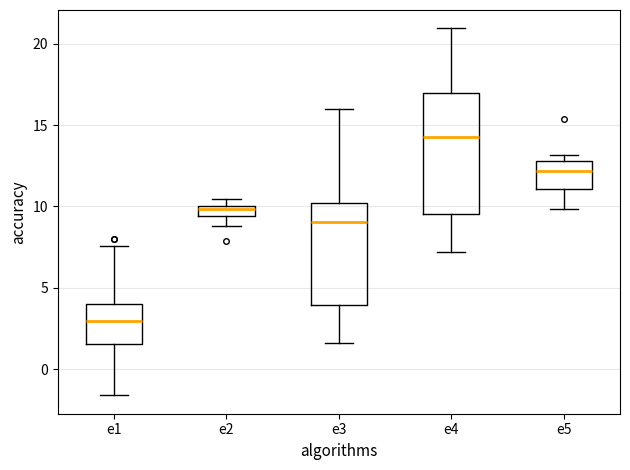

Which box has the highest median line?

e4